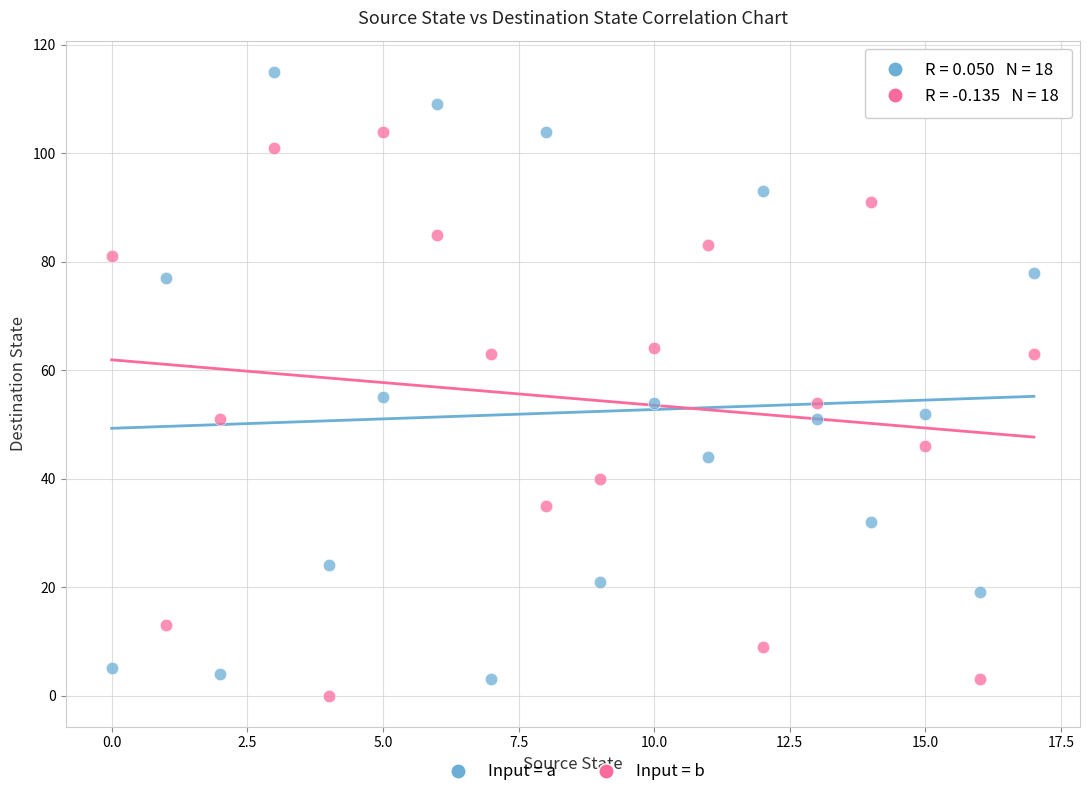

Which series reaches the maximum Y coordinate?

Input = a